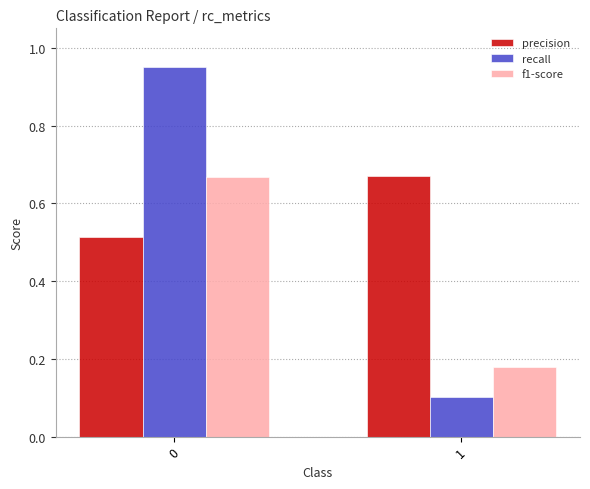

Rank the series at 1 from lowest to highest value.

recall, f1-score, precision